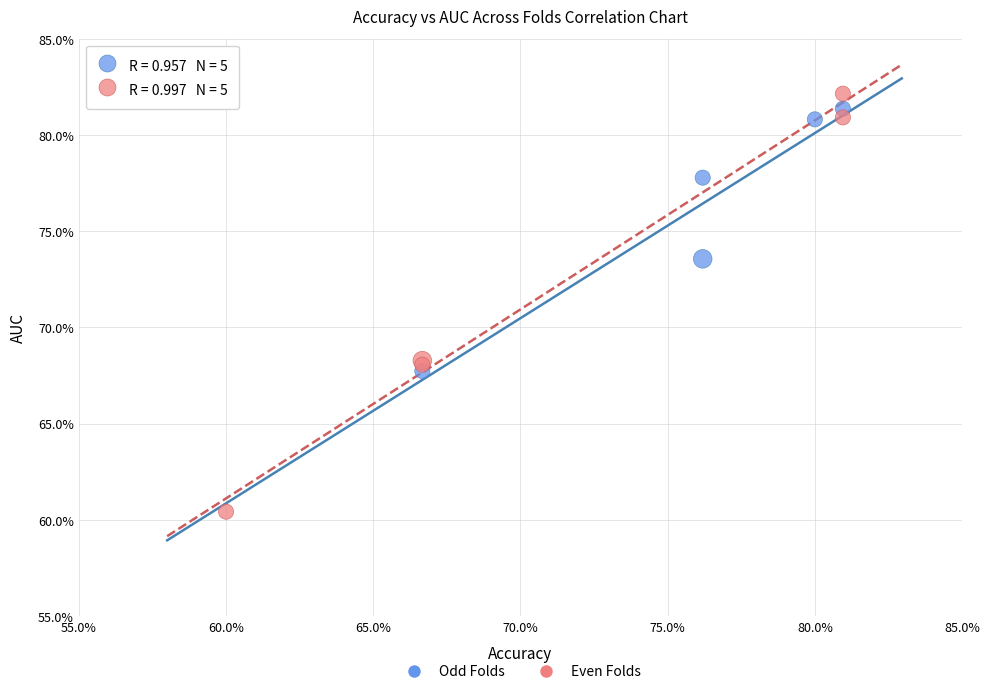

Which series reaches the maximum Y coordinate?

Even Folds